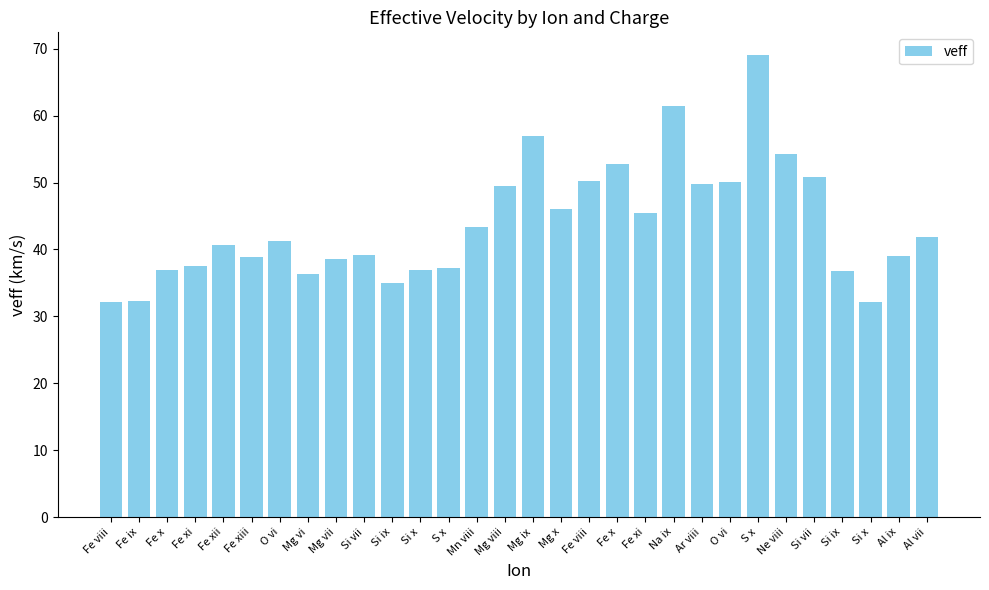

What is the value of the 3rd bar from the left?

36.9